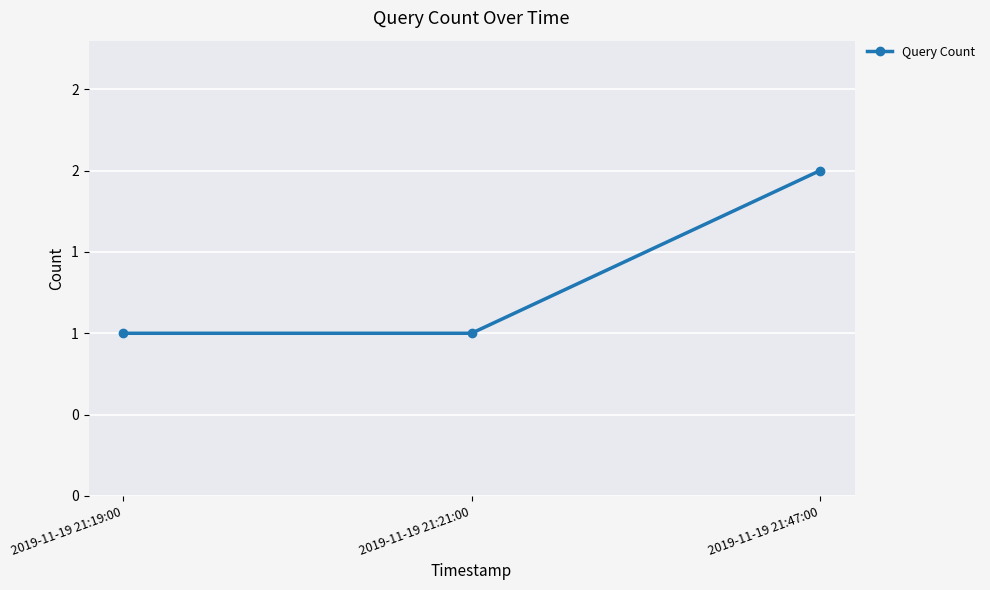

Does the chart have visible grid lines?

Yes